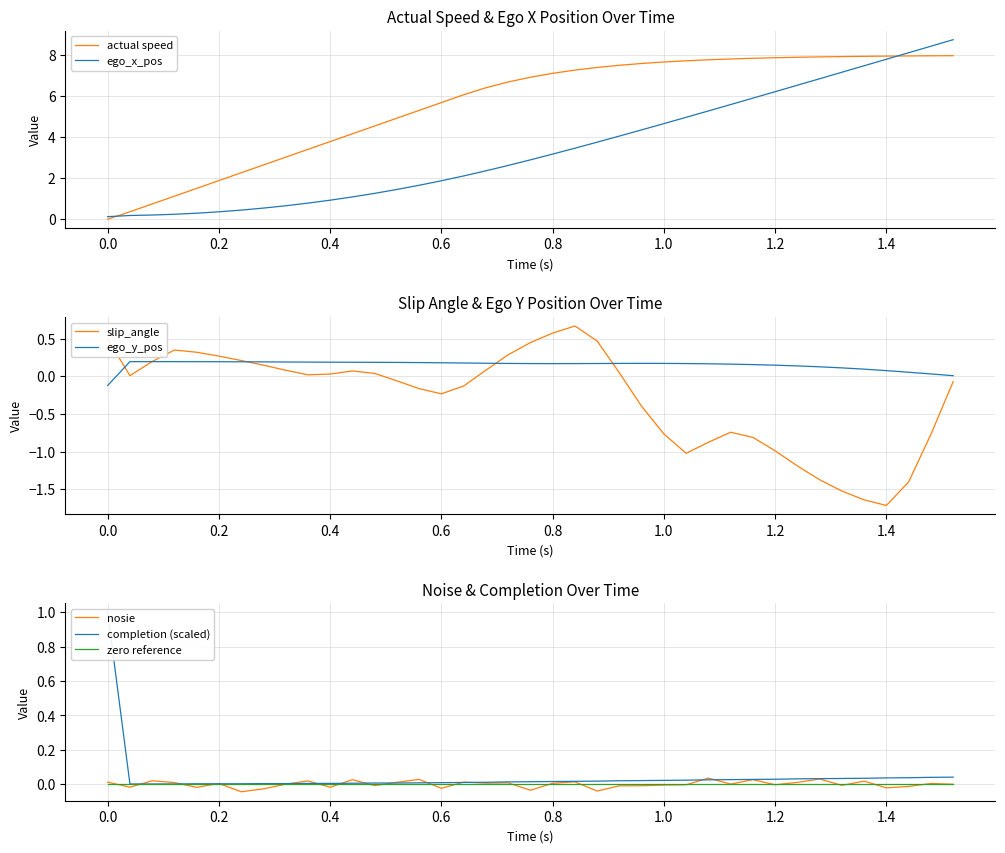

After their last crossing, which series has the higher values: slip_angle or completion?

completion